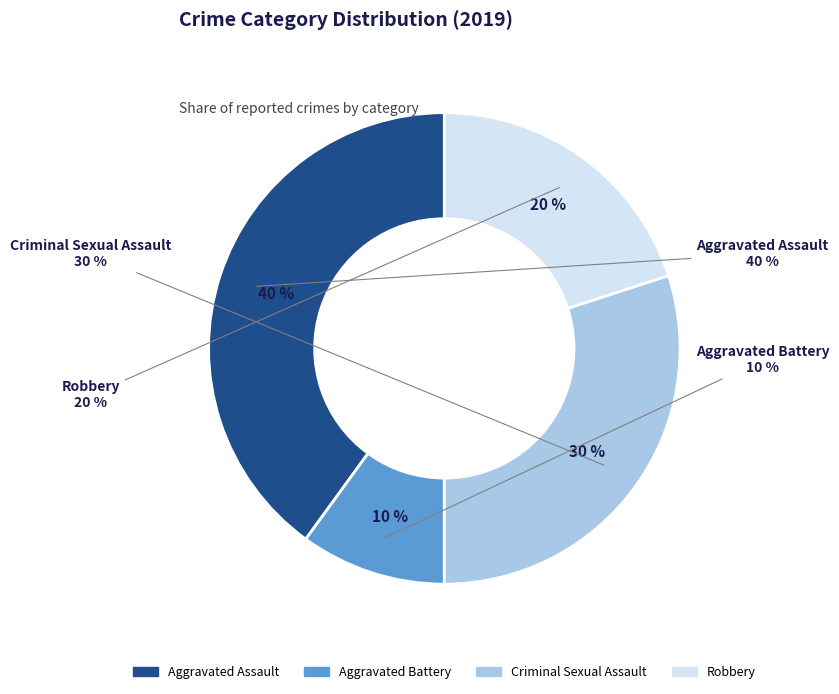

What is the largest slice in the pie chart?

Aggravated Assault